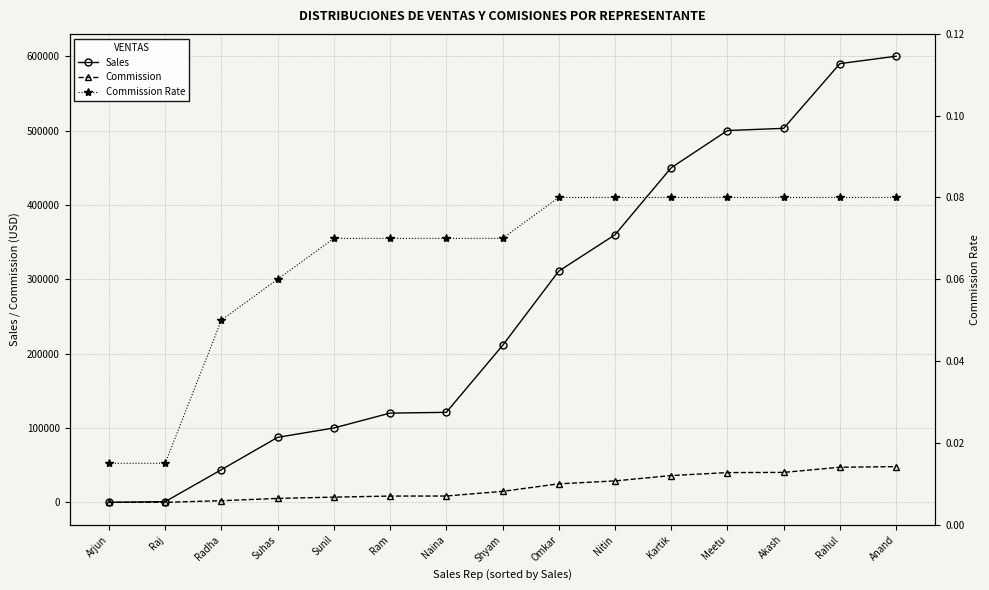

Reading left to right, what are all the values shown in this chart?

Sales: Arjun=0.0	Raj=908.0	Radha=43902.0	Suhas=87401.0	Sunil=100000.0	Ram=120000.0	Naina=121021.0	Shyam=210921.0	Omkar=310983.0	Nitin=359832.0	Kartik=450000.0	Meetu=500000.0	Akash=502983.0	Rahul=590000.0	Anand=600000.0
Commission: Arjun=0.0	Raj=14.0	Radha=2195.0	Suhas=5244.0	Sunil=7000.0	Ram=8400.0	Naina=8471.0	Shyam=14764.0	Omkar=24879.0	Nitin=28787.0	Kartik=36000.0	Meetu=40000.0	Akash=40239.0	Rahul=47200.0	Anand=48000.0
Commission Rate: Arjun=0.0	Raj=0.0	Radha=0.1	Suhas=0.1	Sunil=0.1	Ram=0.1	Naina=0.1	Shyam=0.1	Omkar=0.1	Nitin=0.1	Kartik=0.1	Meetu=0.1	Akash=0.1	Rahul=0.1	Anand=0.1